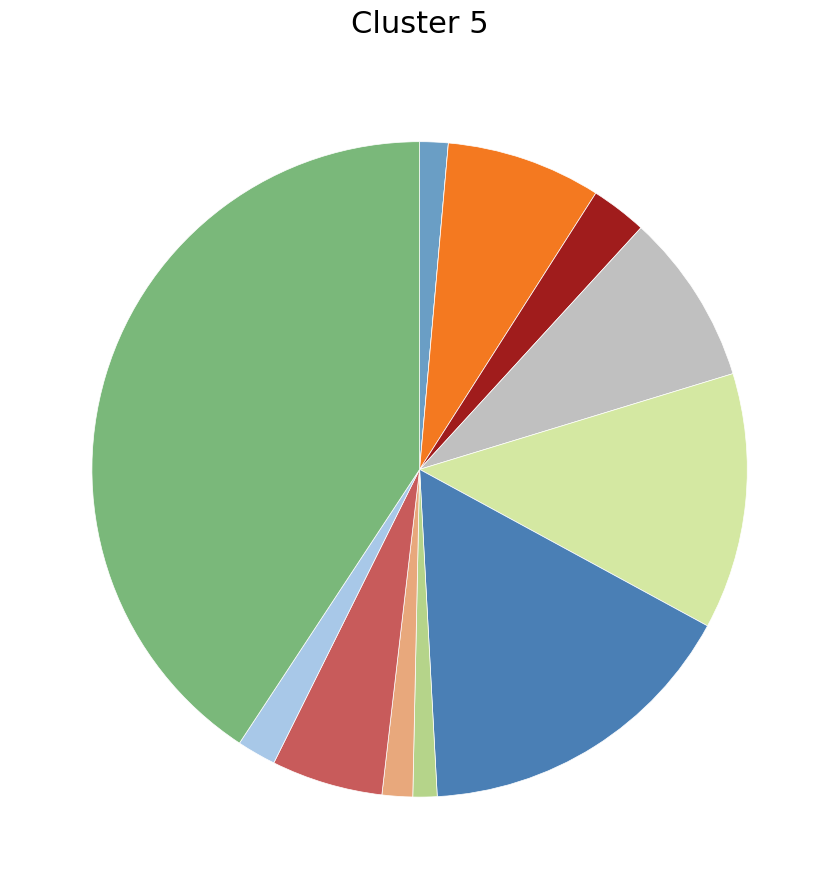

Is there a majority slice in this chart?

No